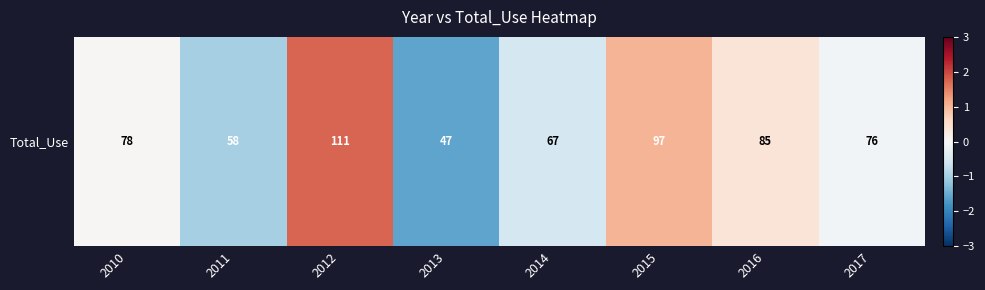

Reading right to left, what are all the values shown in this chart?

2017=-0.1	2016=0.4	2015=1.0	2014=-0.5	2013=-1.6	2012=1.7	2011=-1.0	2010=0.0